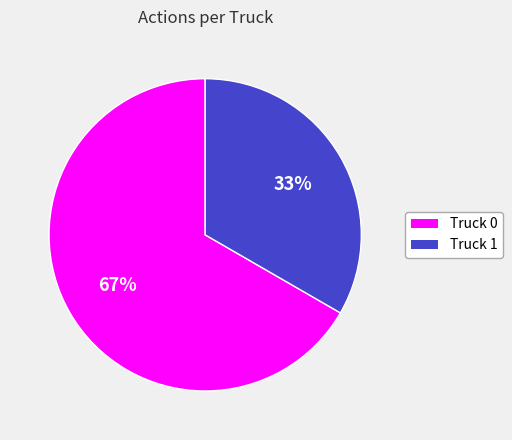

Does Truck 0 represent more than half of the total?

Yes